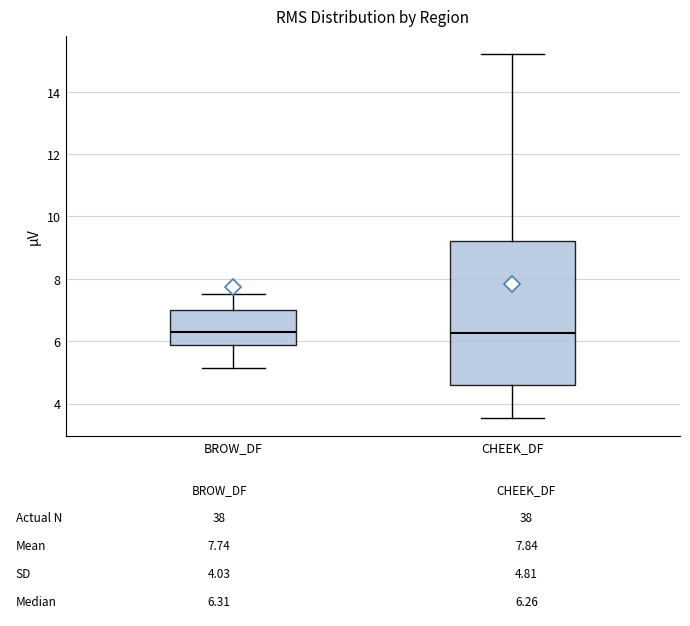

Which box is the tallest, from its lower edge to its upper edge?

CHEEK_DF